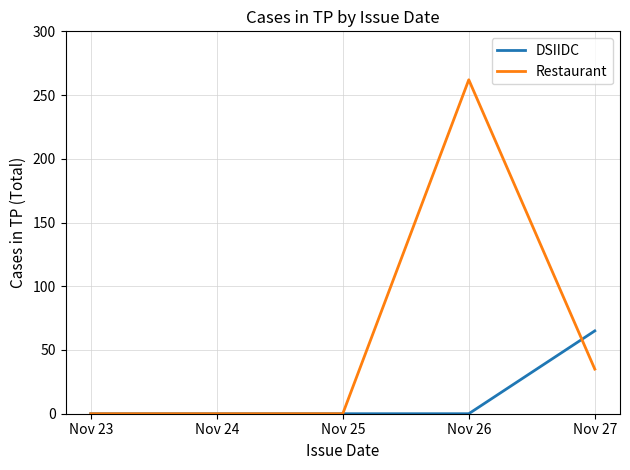

What is the greatest value displayed?

262